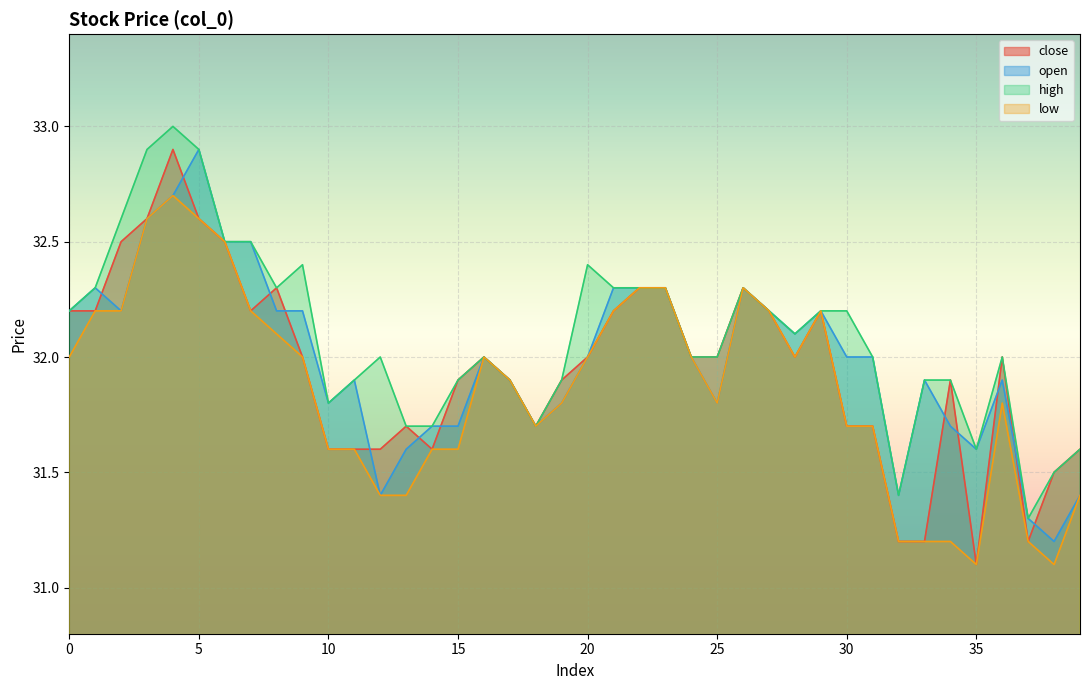

What is the value of the high point at the 19th from the left?

31.7